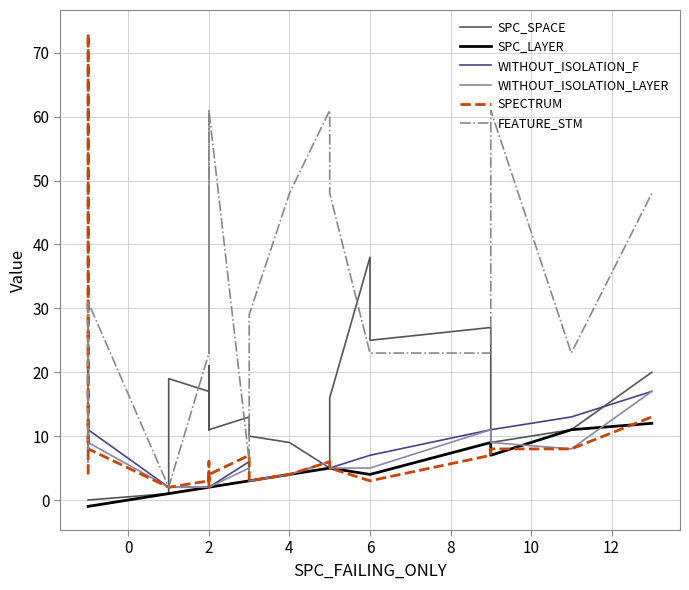

At how many categories does at least one series exceed 0?

24